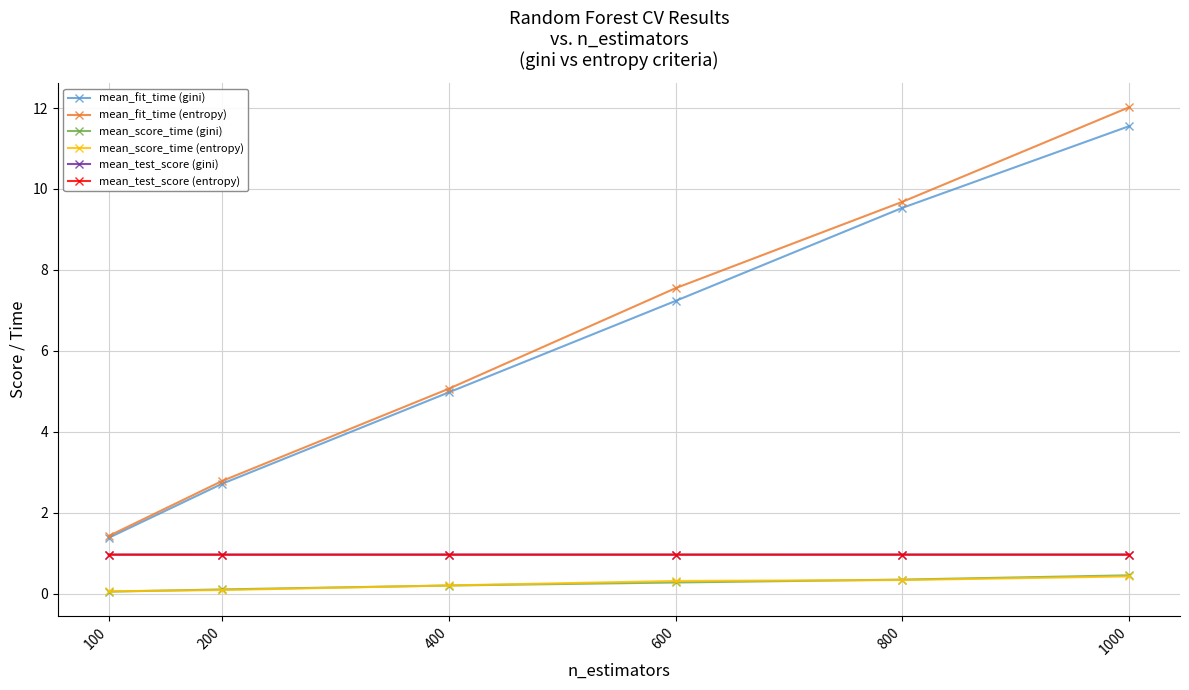

Which label corresponds to the largest value in the chart?

1000